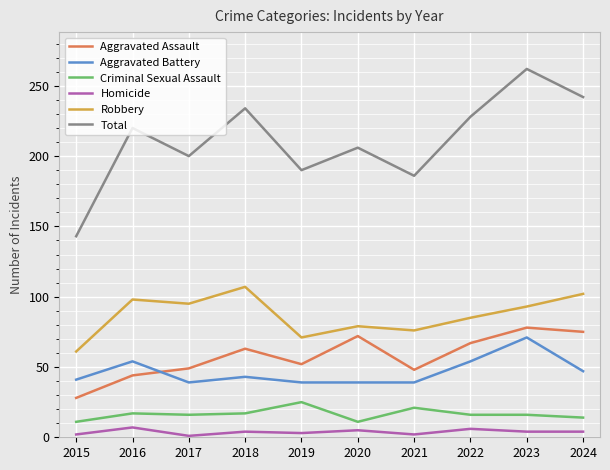

Which category has the highest value across all series?

2023